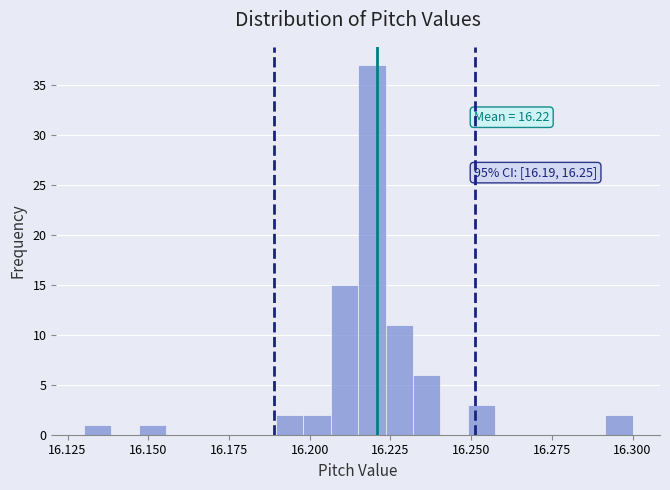

Around what value on the x-axis is the tallest bar? Give the approximate position of its centre, as read against the axis.

16.220